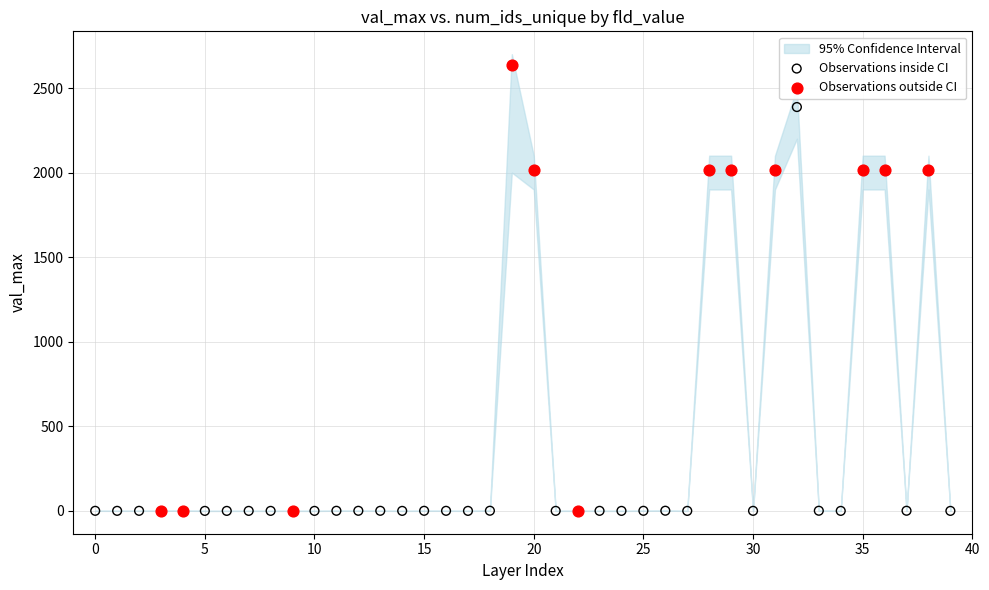

Which series contains the highest Y value?

Observations outside CI